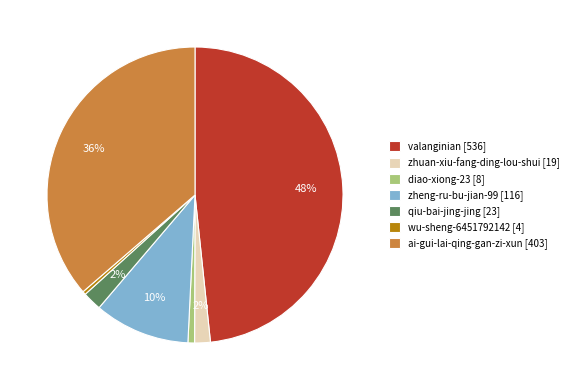

How many segments does this pie chart have?

7